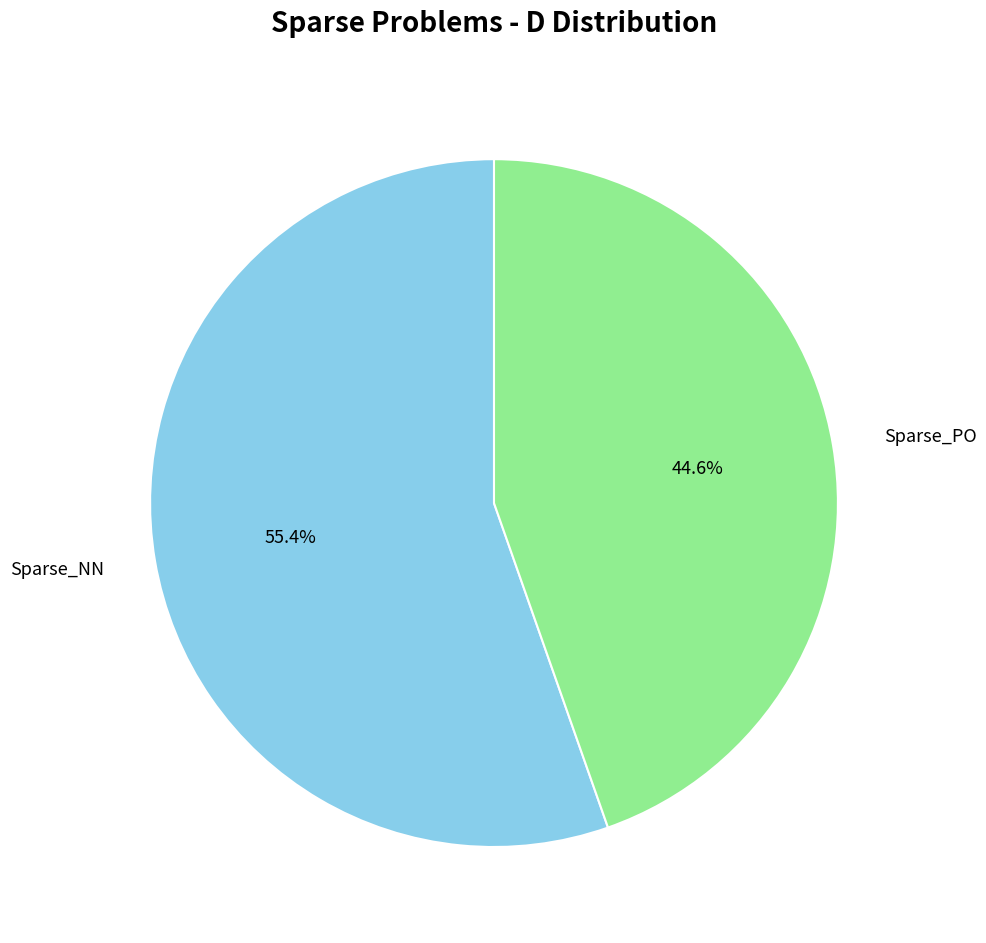

How many slices are in this pie chart?

2